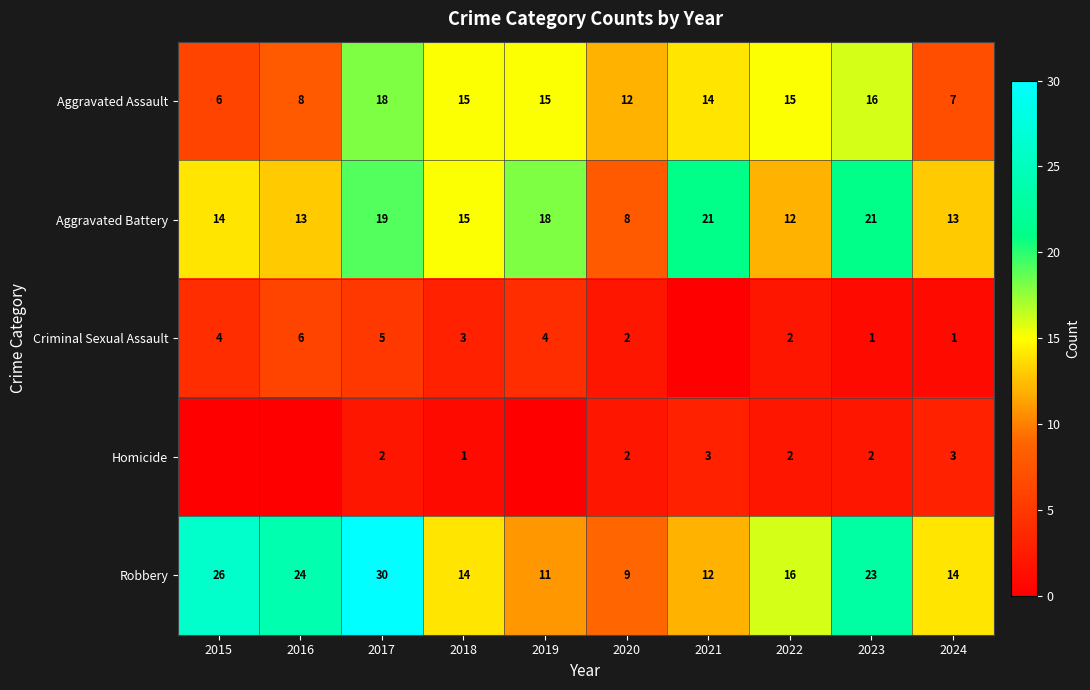

Is the value of Homicide at 2023 greater than the value of Aggravated Battery at 2017?

No